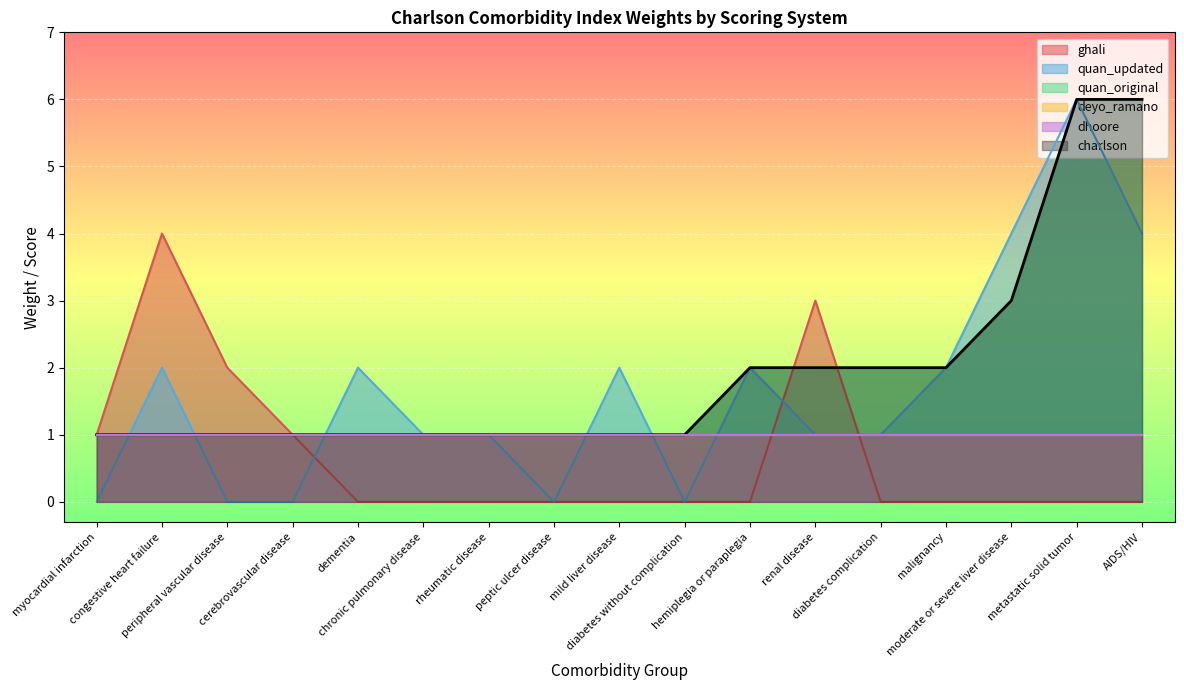

Where does the quan_updated series first go above 1?

congestive heart failure